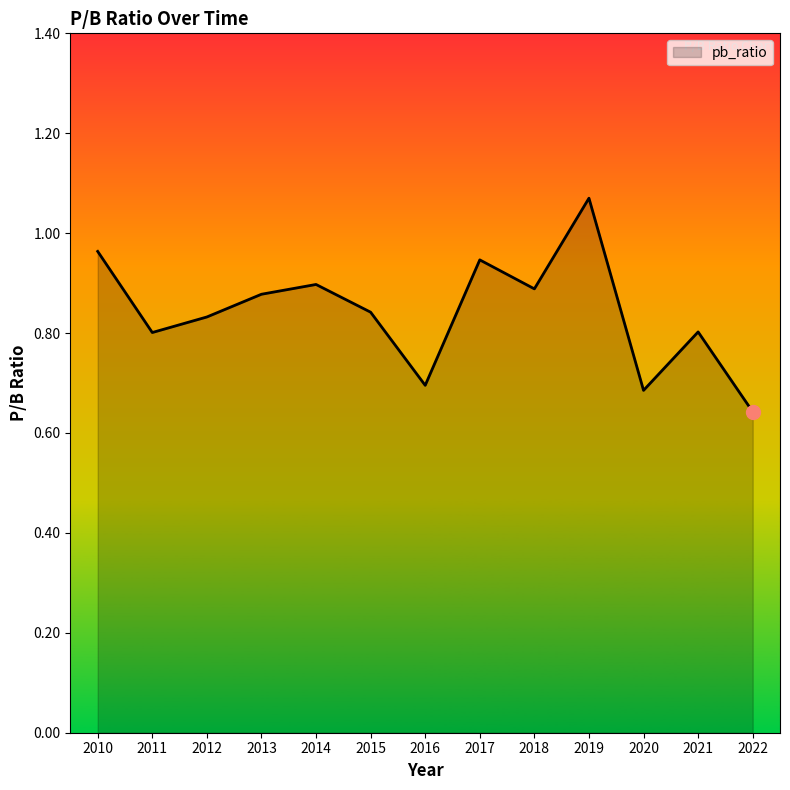

At which category does the data reach its first local valley?

2011